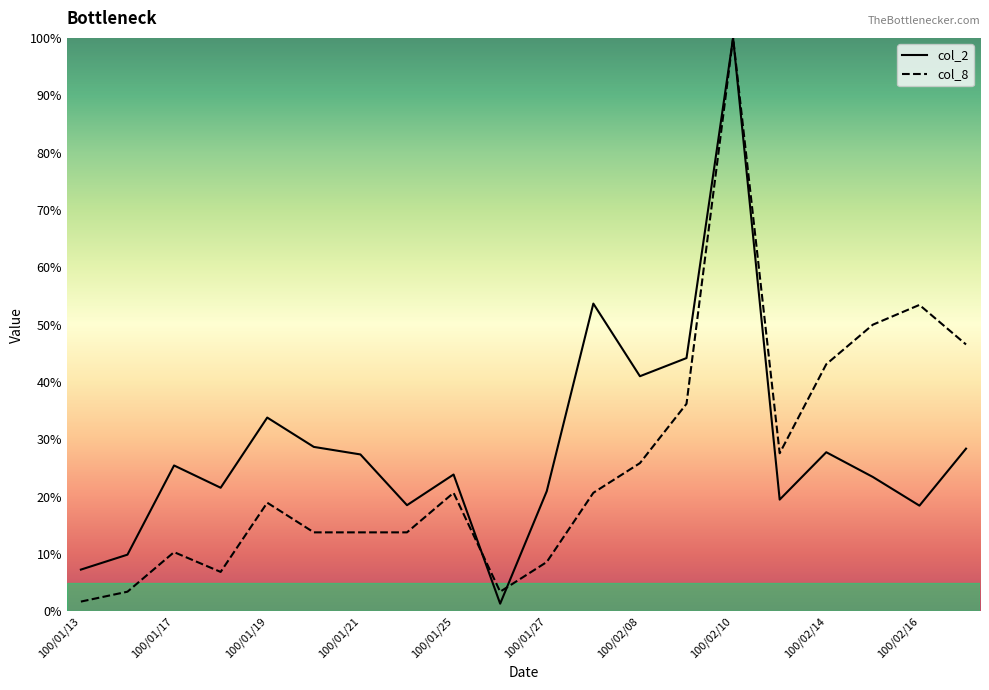

Reading left to right, list all the values displayed in this chart.

col_2: 100/01/13=7.3	100/01/14=9.9	100/01/17=25.5	100/01/18=21.6	100/01/19=33.8	100/01/20=28.7	100/01/21=27.4	100/01/24=18.5	100/01/25=23.9	100/01/26=1.4	100/01/27=21.0	100/01/28=53.7	100/02/08=41.0	100/02/09=44.2	100/02/10=100.0	100/02/11=19.5	100/02/14=27.8	100/02/15=23.5	100/02/16=18.5	100/02/17=28.4
col_8: 100/01/13=1.7	100/01/14=3.4	100/01/17=10.3	100/01/18=6.9	100/01/19=19.0	100/01/20=13.8	100/01/21=13.8	100/01/24=13.8	100/01/25=20.7	100/01/26=3.4	100/01/27=8.6	100/01/28=20.7	100/02/08=25.9	100/02/09=36.2	100/02/10=100.0	100/02/11=27.6	100/02/14=43.1	100/02/15=50.0	100/02/16=53.4	100/02/17=46.6